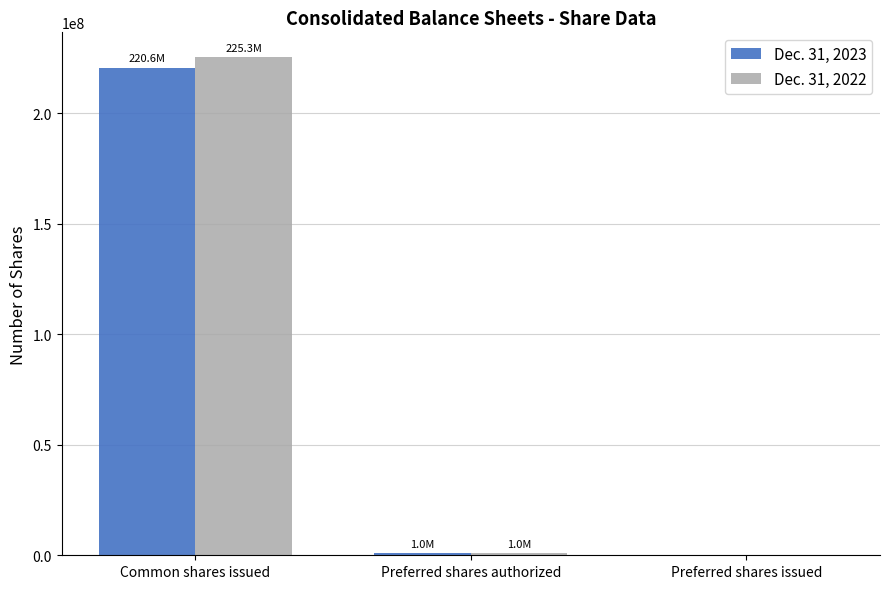

How many groups of bars are there?

3